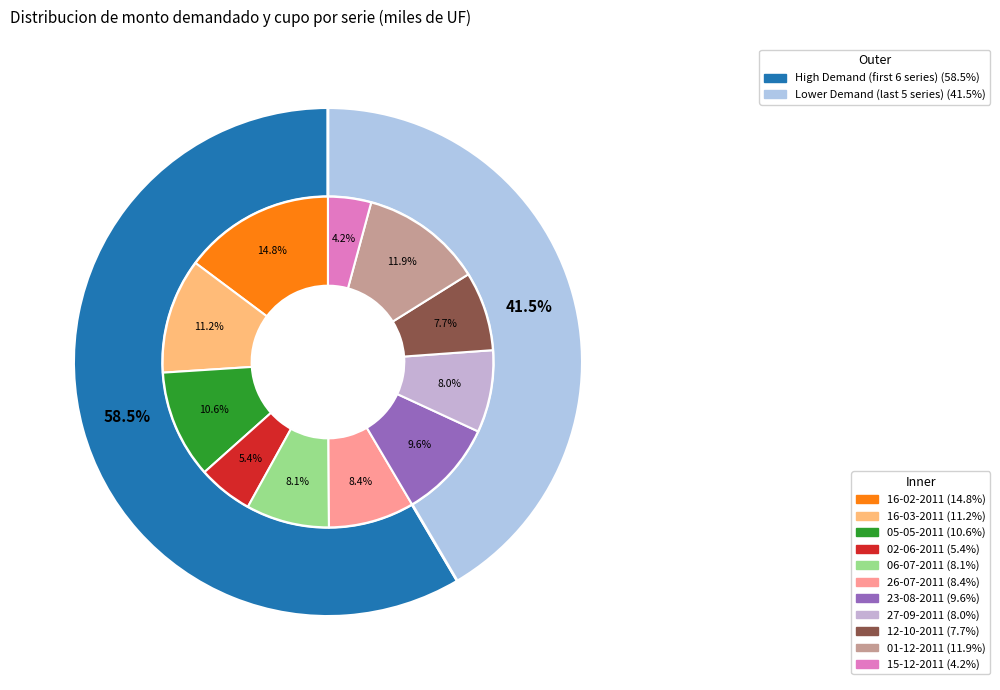

How many slices are in this pie chart?

11